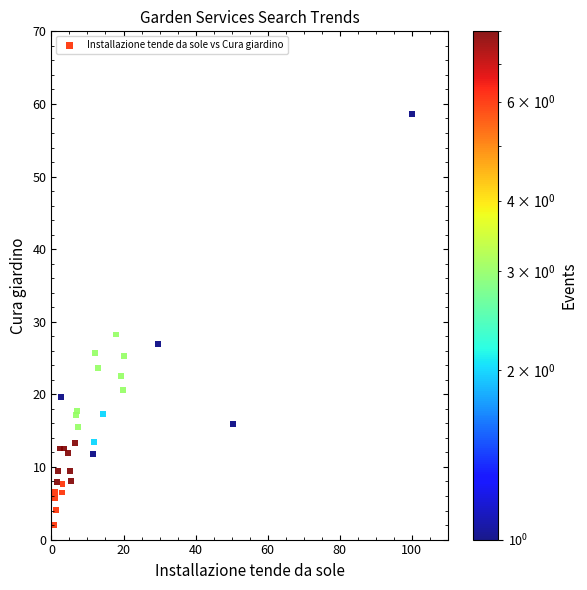

What Y value in the scatter plot is closest to 30?

28.2